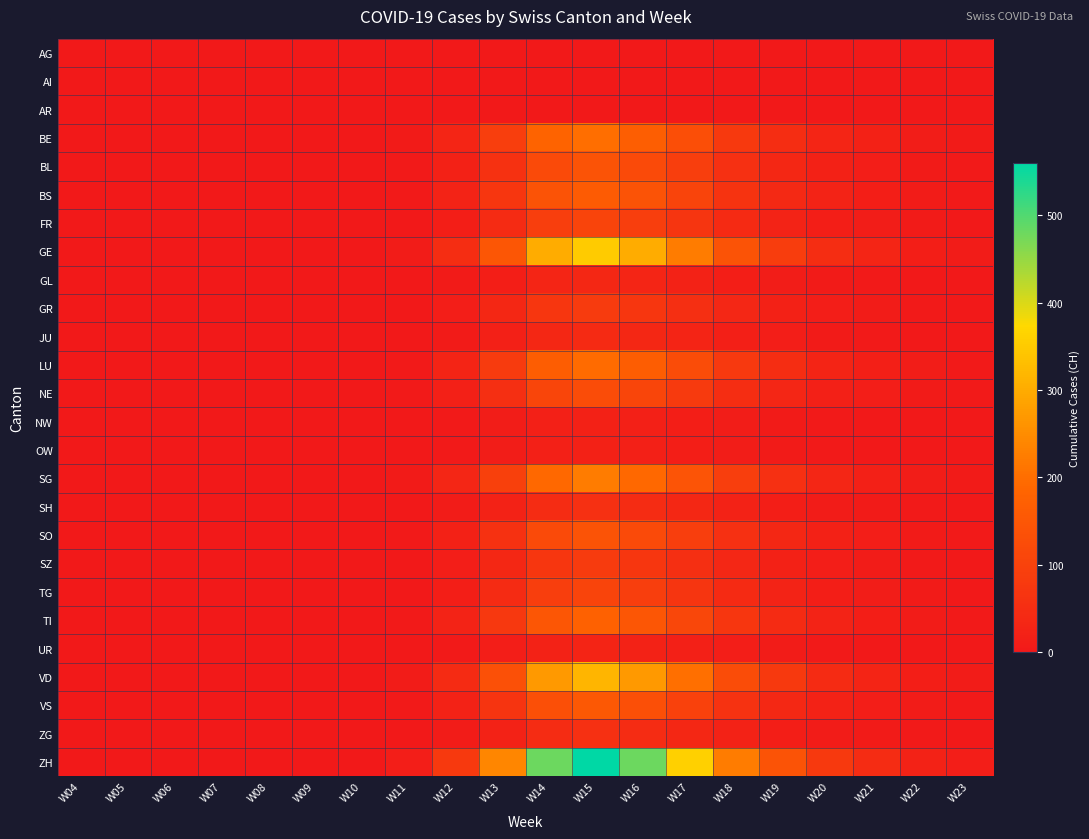

Which series has the largest range (max minus min)?

ZH